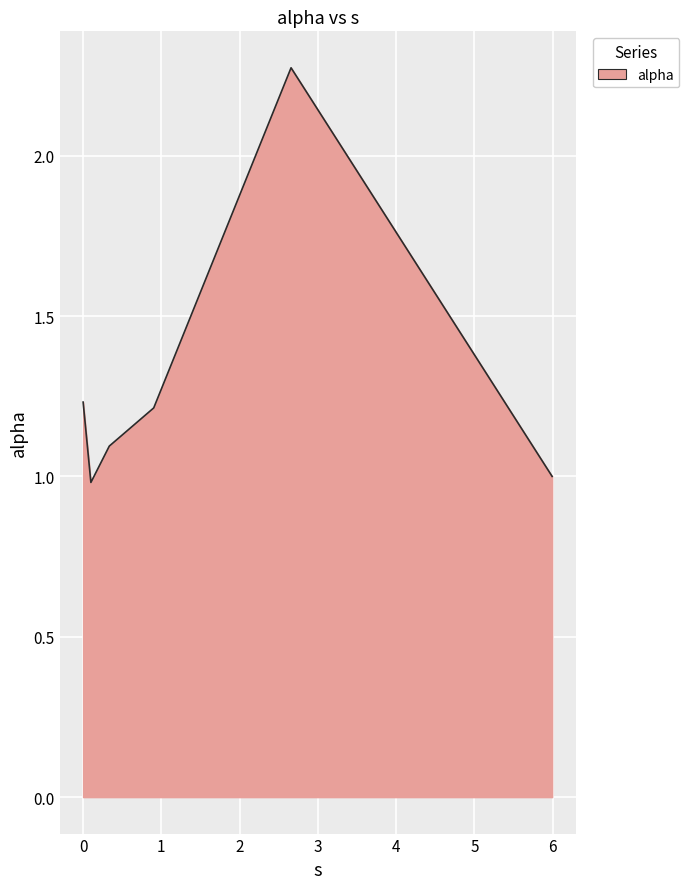

True or false: there are more than 1 points higher than both neighbors.

False